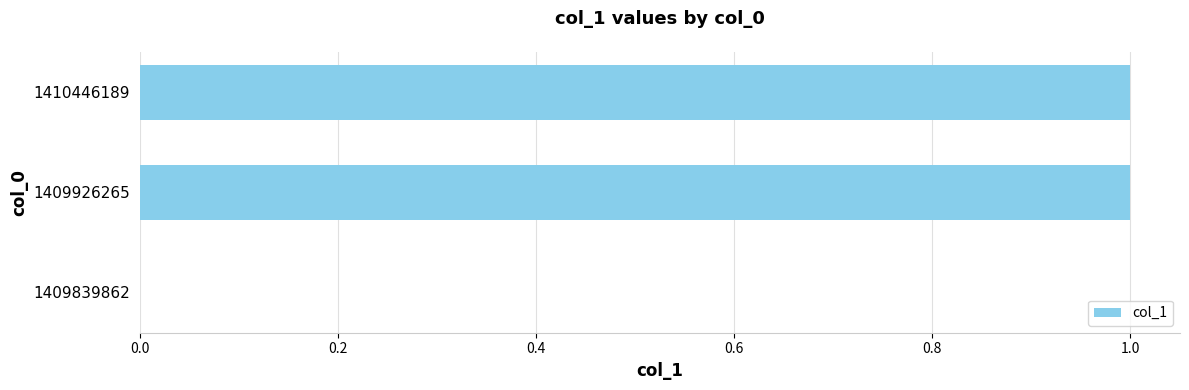

Count the number of categories in the chart.

3